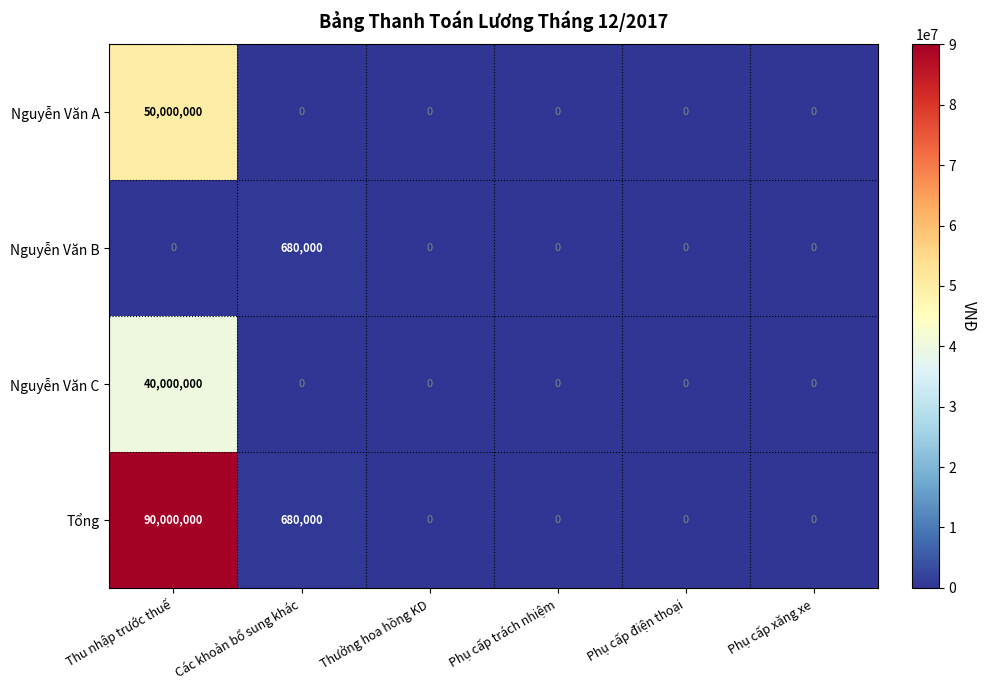

The value of Tổng at Các khoản bổ sung khác is 392526. True or false?

False